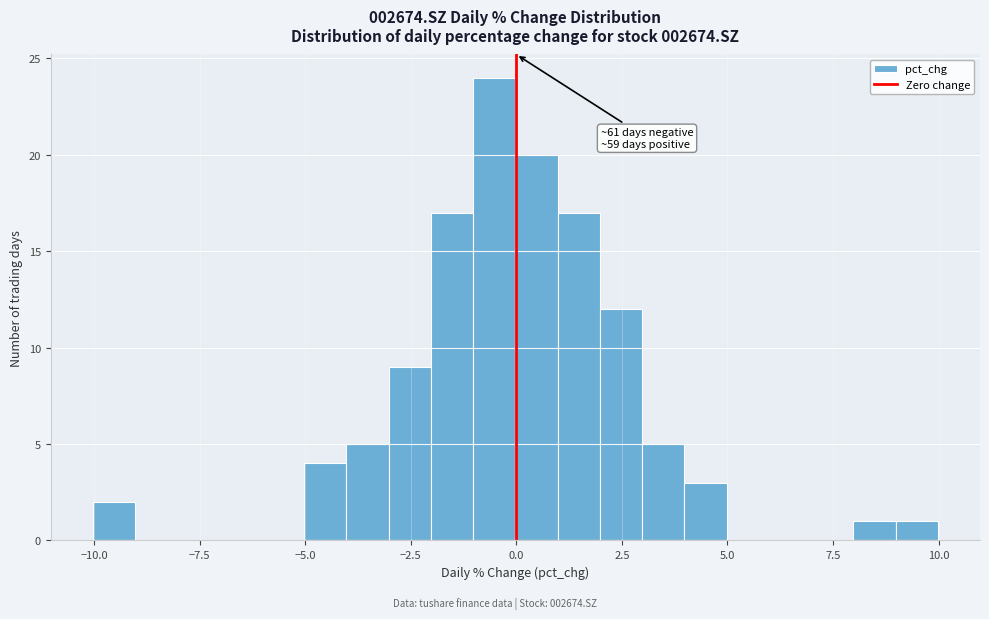

Around what value on the x-axis is the tallest bar? Give the approximate position of its centre, as read against the axis.

-0.5